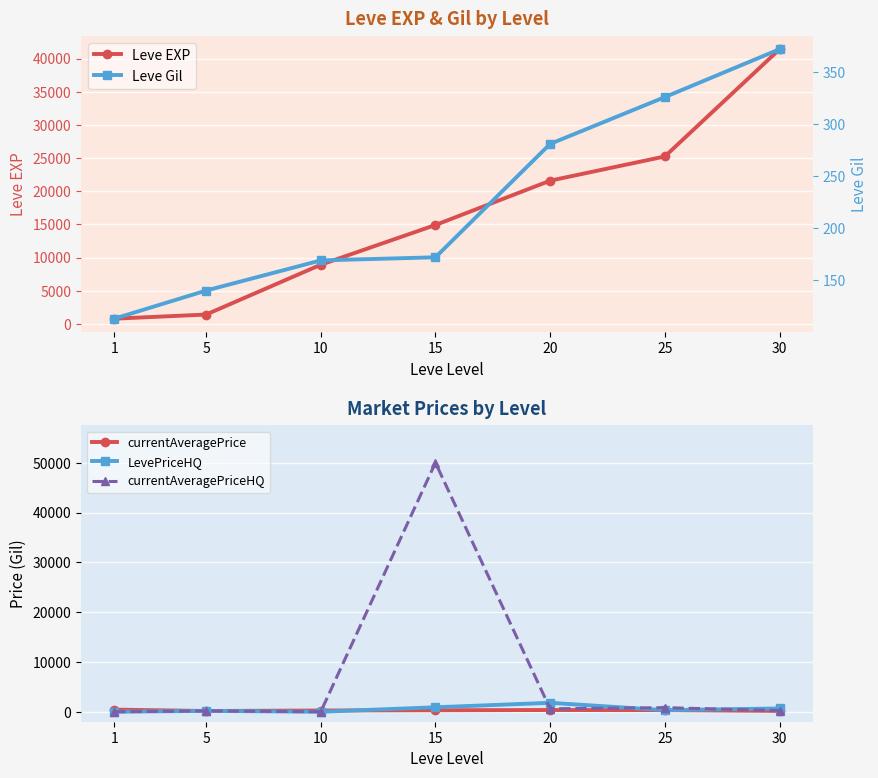

What is the difference between the second highest and second lowest values in the currentAveragePrice series?

178.5